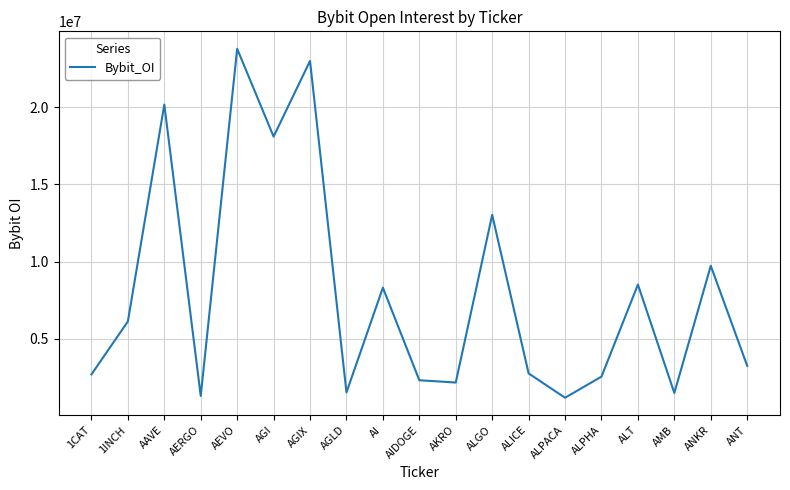

What is the difference between the maximum and minimum values?

22590685